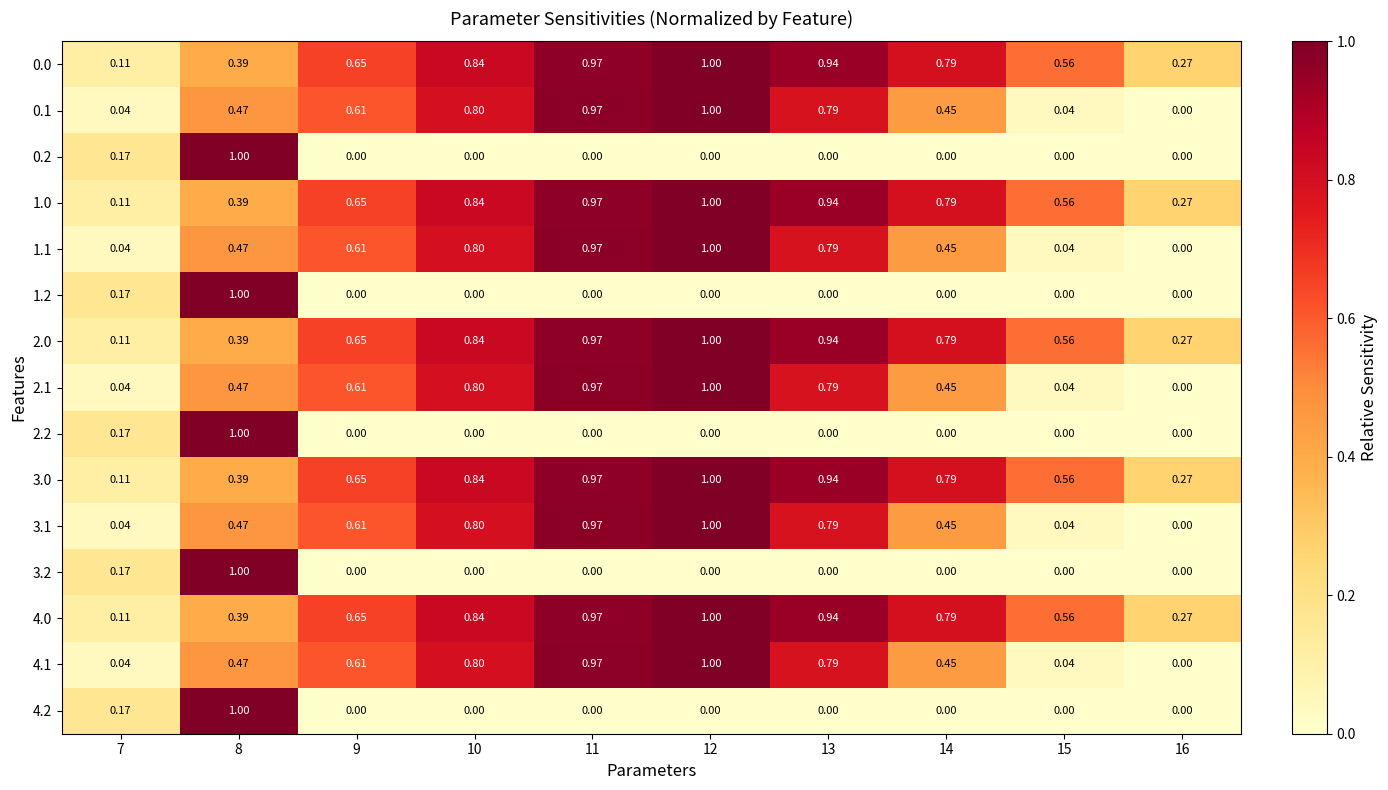

Is the value of 0.0 at 10 greater than the value of 2.0 at 13?

No